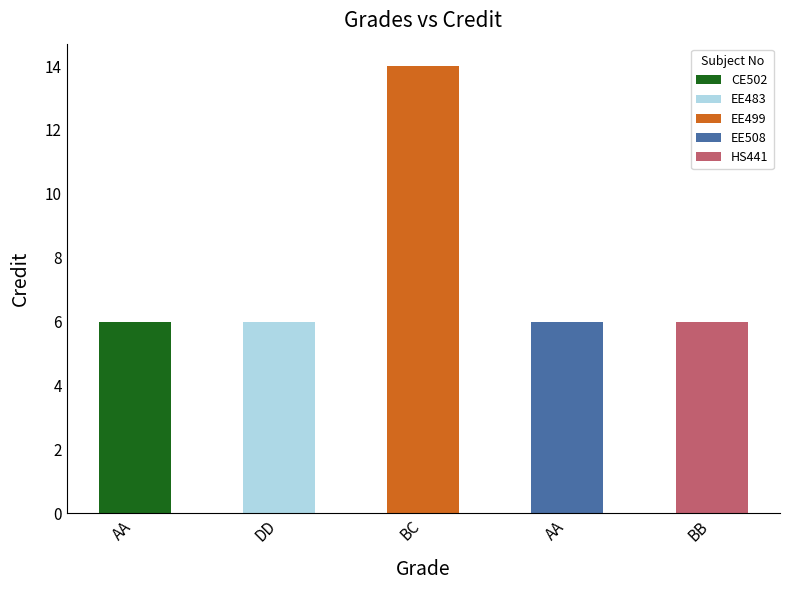

Which has a higher value, AA or BC?

BC